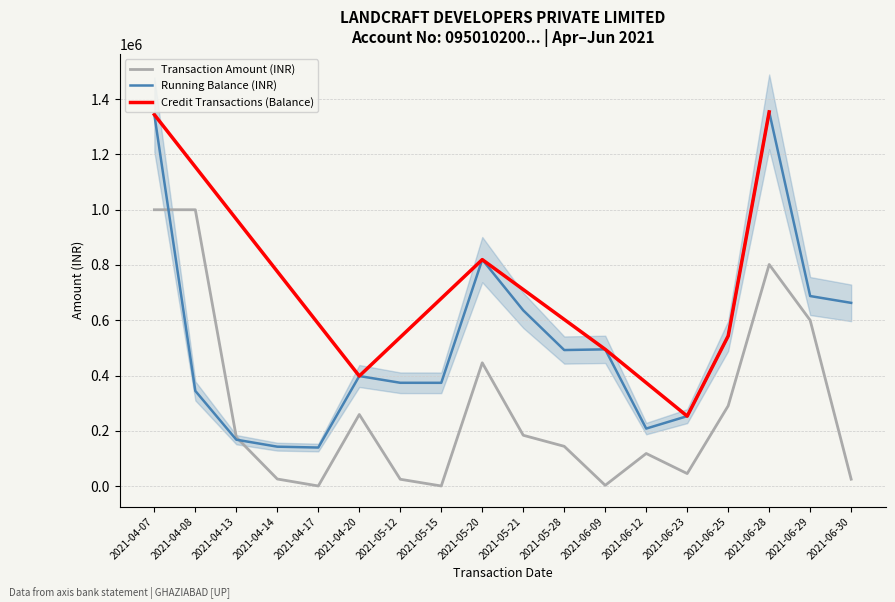

The value of Running Balance (INR) at 2021-06-09 is 722965.7. True or false?

False